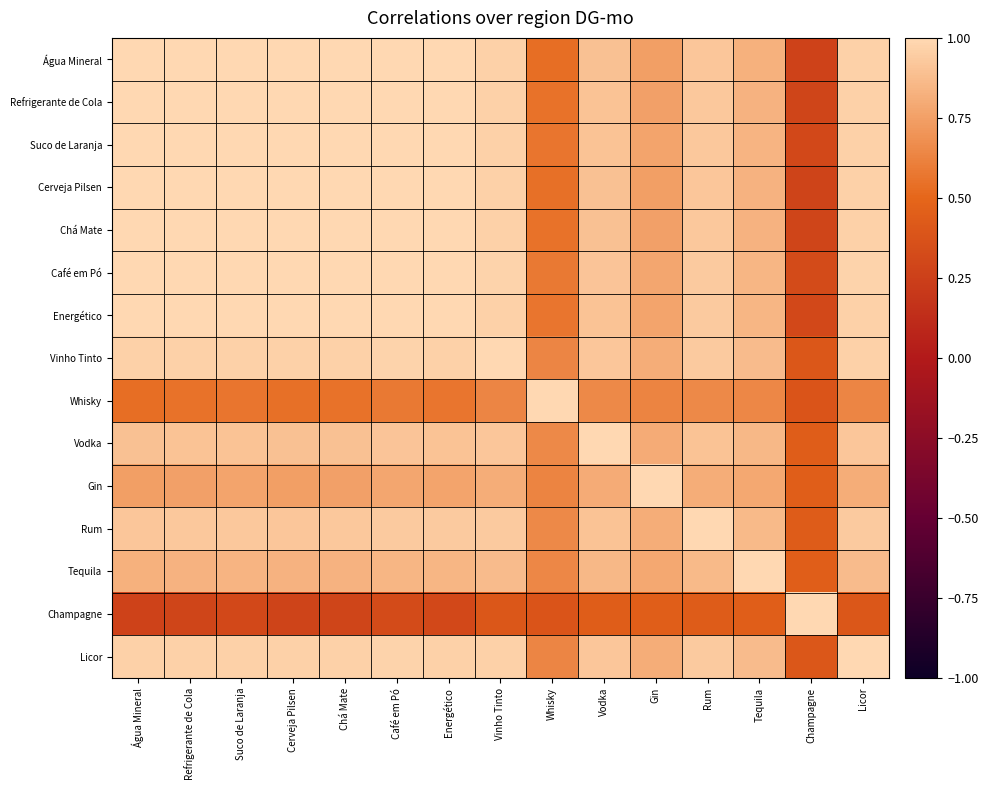

Reading right to left, extract all data points from this chart.

Água Mineral: Licor=1.0	Champagne=0.3	Tequila=0.8	Rum=0.9	Gin=0.7	Vodka=0.9	Whisky=0.5	Vinho Tinto=1.0	Energético=1.0	Café em Pó=1.0	Chá Mate=1.0	Cerveja Pilsen=1.0	Suco de Laranja=1.0	Refrigerante de Cola=1.0	Água Mineral=1.0
Refrigerante de Cola: Licor=1.0	Champagne=0.3	Tequila=0.8	Rum=0.9	Gin=0.8	Vodka=0.9	Whisky=0.6	Vinho Tinto=1.0	Energético=1.0	Café em Pó=1.0	Chá Mate=1.0	Cerveja Pilsen=1.0	Suco de Laranja=1.0	Refrigerante de Cola=1.0	Água Mineral=1.0
Suco de Laranja: Licor=1.0	Champagne=0.3	Tequila=0.8	Rum=0.9	Gin=0.8	Vodka=0.9	Whisky=0.6	Vinho Tinto=1.0	Energético=1.0	Café em Pó=1.0	Chá Mate=1.0	Cerveja Pilsen=1.0	Suco de Laranja=1.0	Refrigerante de Cola=1.0	Água Mineral=1.0
Cerveja Pilsen: Licor=1.0	Champagne=0.3	Tequila=0.8	Rum=0.9	Gin=0.7	Vodka=0.9	Whisky=0.5	Vinho Tinto=1.0	Energético=1.0	Café em Pó=1.0	Chá Mate=1.0	Cerveja Pilsen=1.0	Suco de Laranja=1.0	Refrigerante de Cola=1.0	Água Mineral=1.0
Chá Mate: Licor=1.0	Champagne=0.3	Tequila=0.8	Rum=0.9	Gin=0.8	Vodka=0.9	Whisky=0.6	Vinho Tinto=1.0	Energético=1.0	Café em Pó=1.0	Chá Mate=1.0	Cerveja Pilsen=1.0	Suco de Laranja=1.0	Refrigerante de Cola=1.0	Água Mineral=1.0
Café em Pó: Licor=1.0	Champagne=0.3	Tequila=0.8	Rum=0.9	Gin=0.8	Vodka=0.9	Whisky=0.6	Vinho Tinto=1.0	Energético=1.0	Café em Pó=1.0	Chá Mate=1.0	Cerveja Pilsen=1.0	Suco de Laranja=1.0	Refrigerante de Cola=1.0	Água Mineral=1.0
Energético: Licor=1.0	Champagne=0.3	Tequila=0.8	Rum=0.9	Gin=0.8	Vodka=0.9	Whisky=0.6	Vinho Tinto=1.0	Energético=1.0	Café em Pó=1.0	Chá Mate=1.0	Cerveja Pilsen=1.0	Suco de Laranja=1.0	Refrigerante de Cola=1.0	Água Mineral=1.0
Vinho Tinto: Licor=1.0	Champagne=0.4	Tequila=0.9	Rum=0.9	Gin=0.8	Vodka=0.9	Whisky=0.6	Vinho Tinto=1.0	Energético=1.0	Café em Pó=1.0	Chá Mate=1.0	Cerveja Pilsen=1.0	Suco de Laranja=1.0	Refrigerante de Cola=1.0	Água Mineral=1.0
Whisky: Licor=0.6	Champagne=0.4	Tequila=0.6	Rum=0.7	Gin=0.6	Vodka=0.7	Whisky=1.0	Vinho Tinto=0.6	Energético=0.6	Café em Pó=0.6	Chá Mate=0.6	Cerveja Pilsen=0.5	Suco de Laranja=0.6	Refrigerante de Cola=0.6	Água Mineral=0.5
Vodka: Licor=0.9	Champagne=0.4	Tequila=0.9	Rum=0.9	Gin=0.8	Vodka=1.0	Whisky=0.7	Vinho Tinto=0.9	Energético=0.9	Café em Pó=0.9	Chá Mate=0.9	Cerveja Pilsen=0.9	Suco de Laranja=0.9	Refrigerante de Cola=0.9	Água Mineral=0.9
Gin: Licor=0.8	Champagne=0.4	Tequila=0.8	Rum=0.8	Gin=1.0	Vodka=0.8	Whisky=0.6	Vinho Tinto=0.8	Energético=0.8	Café em Pó=0.8	Chá Mate=0.8	Cerveja Pilsen=0.7	Suco de Laranja=0.8	Refrigerante de Cola=0.8	Água Mineral=0.7
Rum: Licor=0.9	Champagne=0.4	Tequila=0.9	Rum=1.0	Gin=0.8	Vodka=0.9	Whisky=0.7	Vinho Tinto=0.9	Energético=0.9	Café em Pó=0.9	Chá Mate=0.9	Cerveja Pilsen=0.9	Suco de Laranja=0.9	Refrigerante de Cola=0.9	Água Mineral=0.9
Tequila: Licor=0.9	Champagne=0.5	Tequila=1.0	Rum=0.9	Gin=0.8	Vodka=0.9	Whisky=0.6	Vinho Tinto=0.9	Energético=0.8	Café em Pó=0.8	Chá Mate=0.8	Cerveja Pilsen=0.8	Suco de Laranja=0.8	Refrigerante de Cola=0.8	Água Mineral=0.8
Champagne: Licor=0.4	Champagne=1.0	Tequila=0.5	Rum=0.4	Gin=0.4	Vodka=0.4	Whisky=0.4	Vinho Tinto=0.4	Energético=0.3	Café em Pó=0.3	Chá Mate=0.3	Cerveja Pilsen=0.3	Suco de Laranja=0.3	Refrigerante de Cola=0.3	Água Mineral=0.3
Licor: Licor=1.0	Champagne=0.4	Tequila=0.9	Rum=0.9	Gin=0.8	Vodka=0.9	Whisky=0.6	Vinho Tinto=1.0	Energético=1.0	Café em Pó=1.0	Chá Mate=1.0	Cerveja Pilsen=1.0	Suco de Laranja=1.0	Refrigerante de Cola=1.0	Água Mineral=1.0